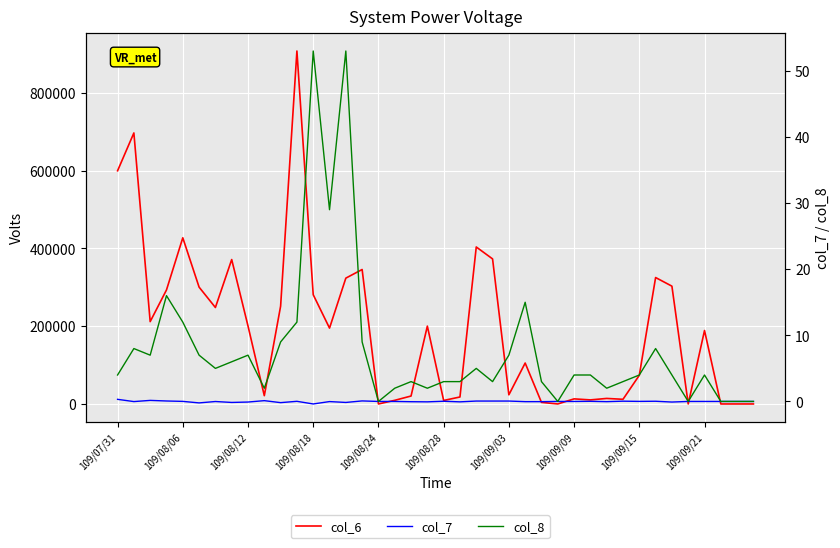

How many lines are shown in the chart?

3